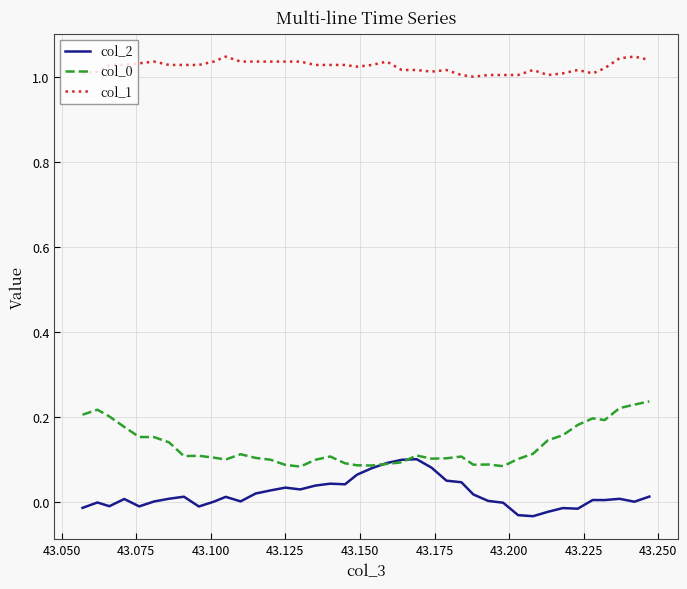

Which series has the largest total across all categories?

col_1